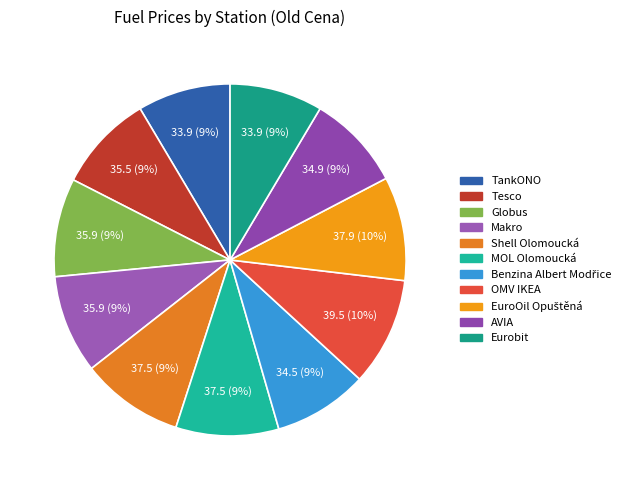

How many slices are in this pie chart?

11